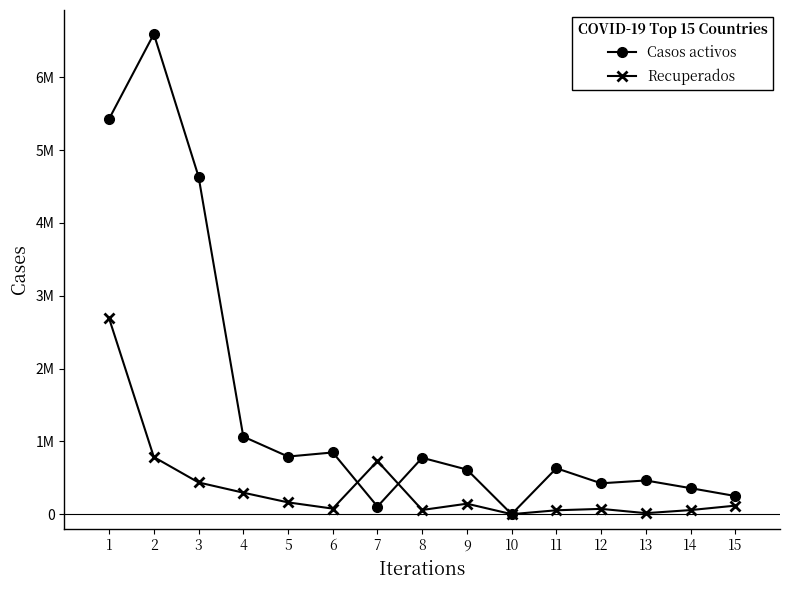

Rank the series by their average value, from highest to lowest.

Casos activos, Recuperados